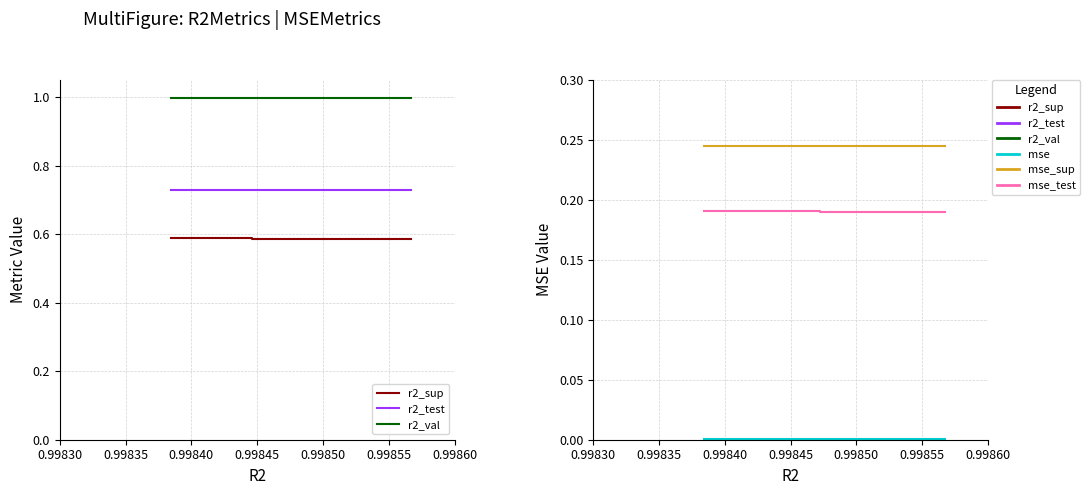

How many lines are shown in the chart?

6